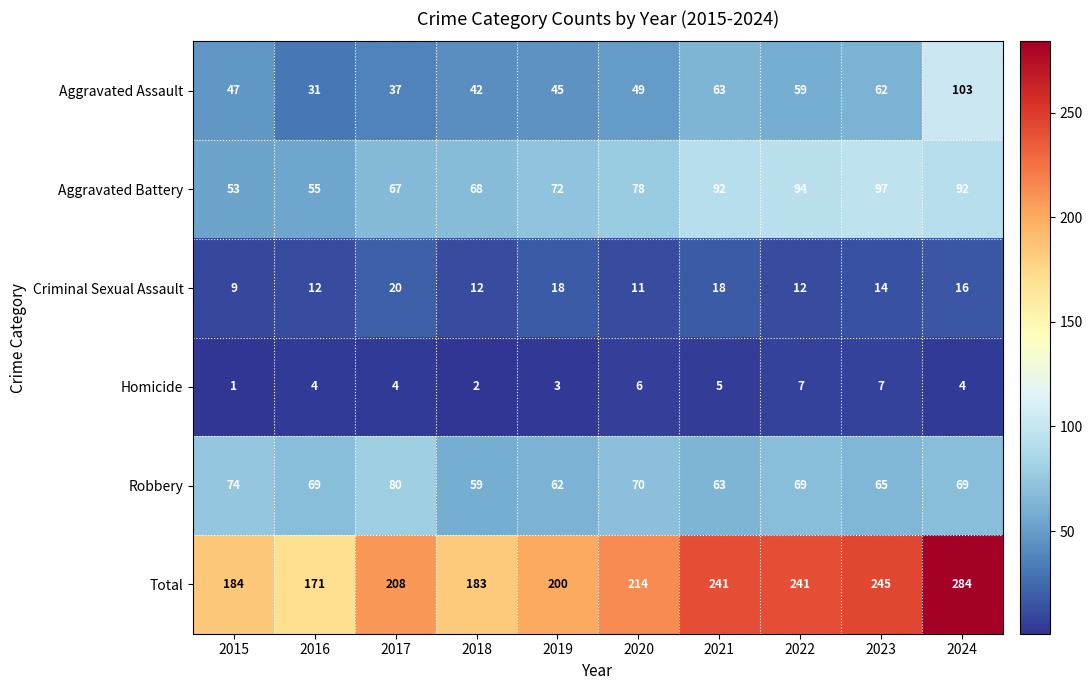

What is the total value across all series at 2024?

568